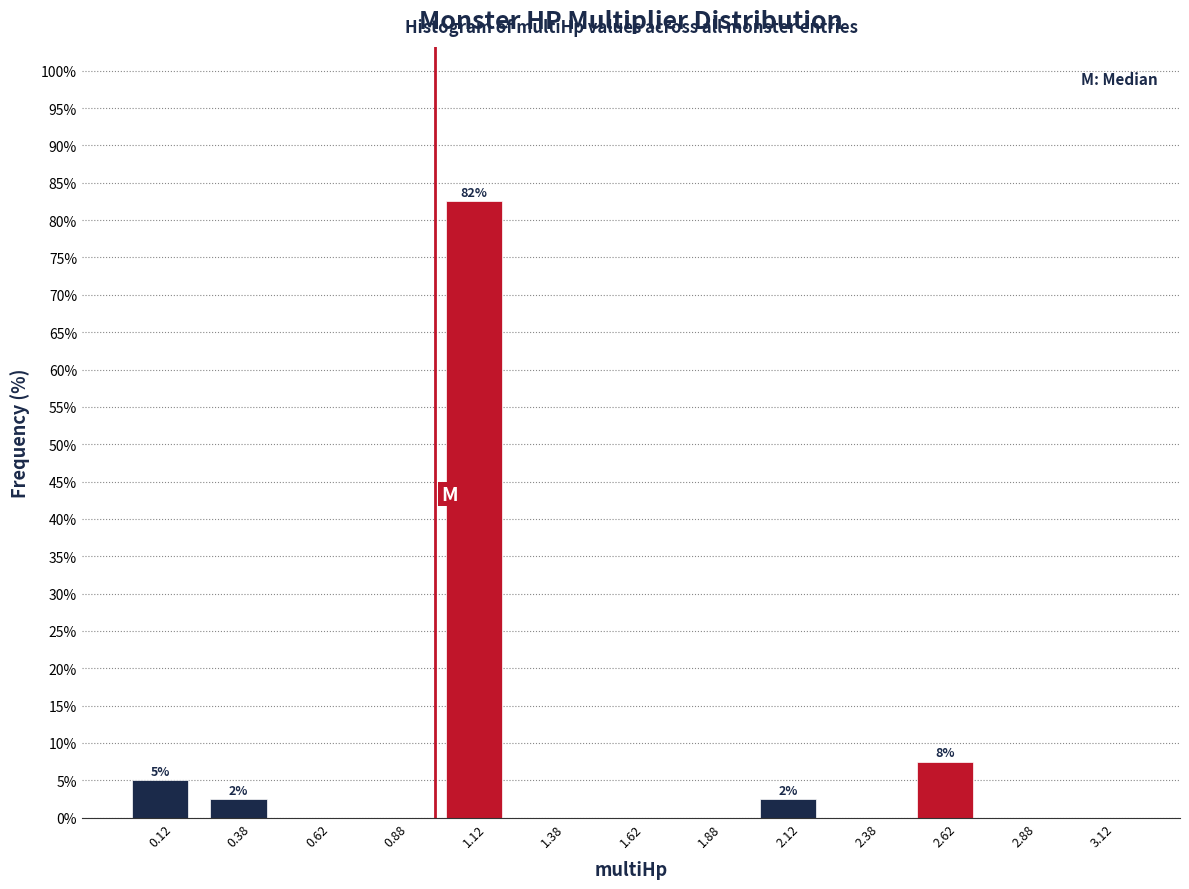

Which range on the x-axis has the tallest bar?

1.00 to 1.25